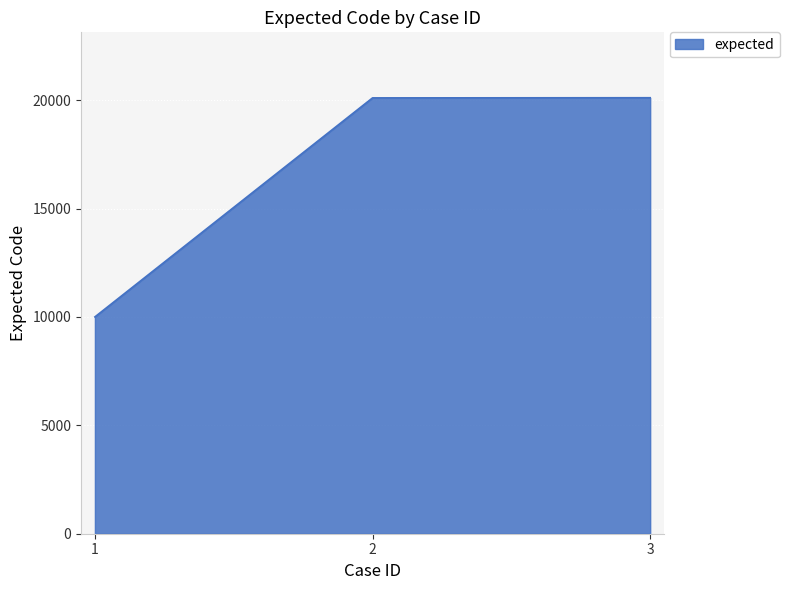

Which category has the lowest value across all series?

1